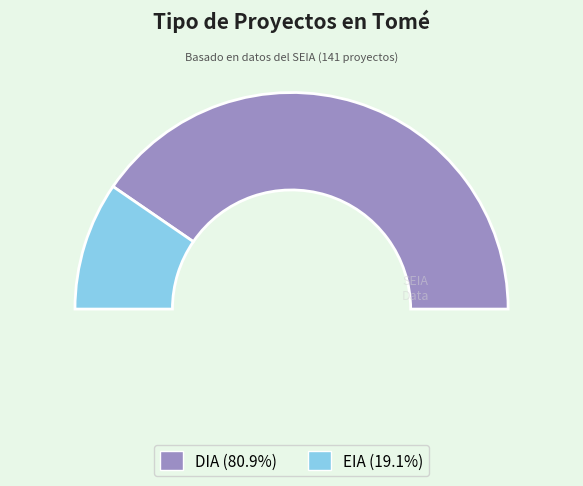

To the nearest percent, what percentage of the pie is DIA?

81%